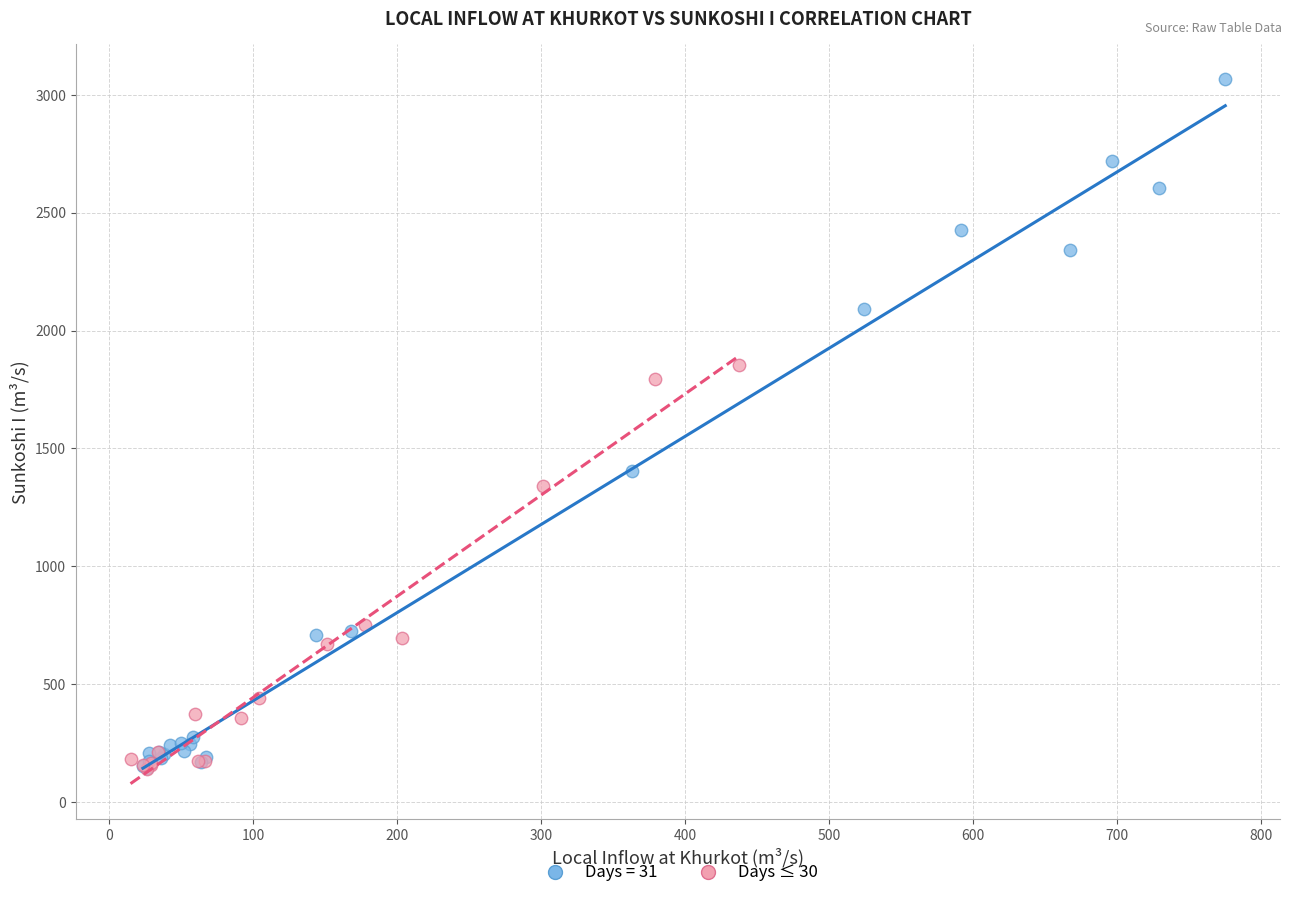

Which series reaches the maximum Y coordinate?

Days = 31